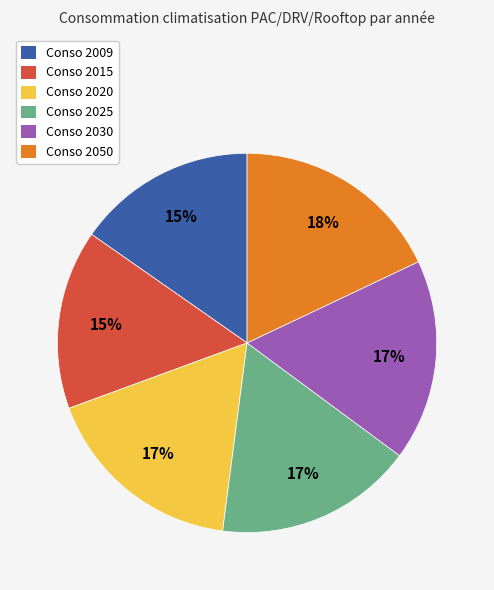

The Conso 2025 slice represents 11% of the pie. True or false?

False